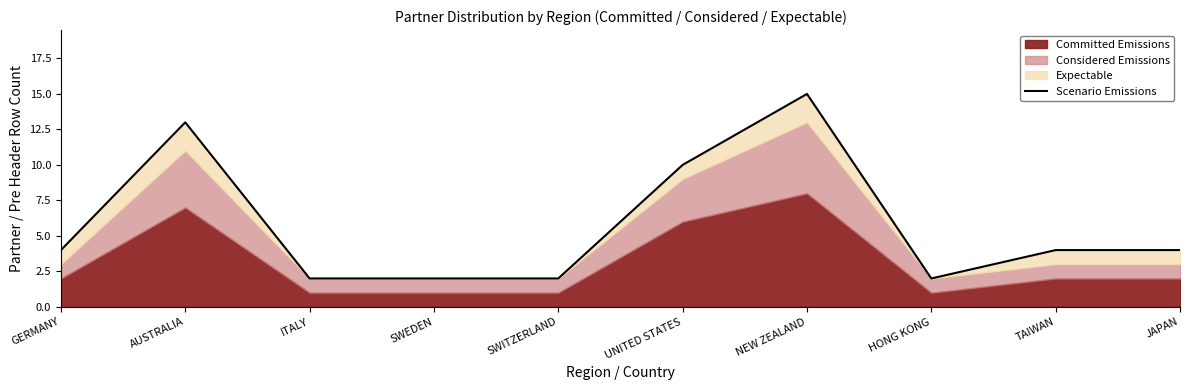

At which category does the chart reach its minimum across all series?

ITALY